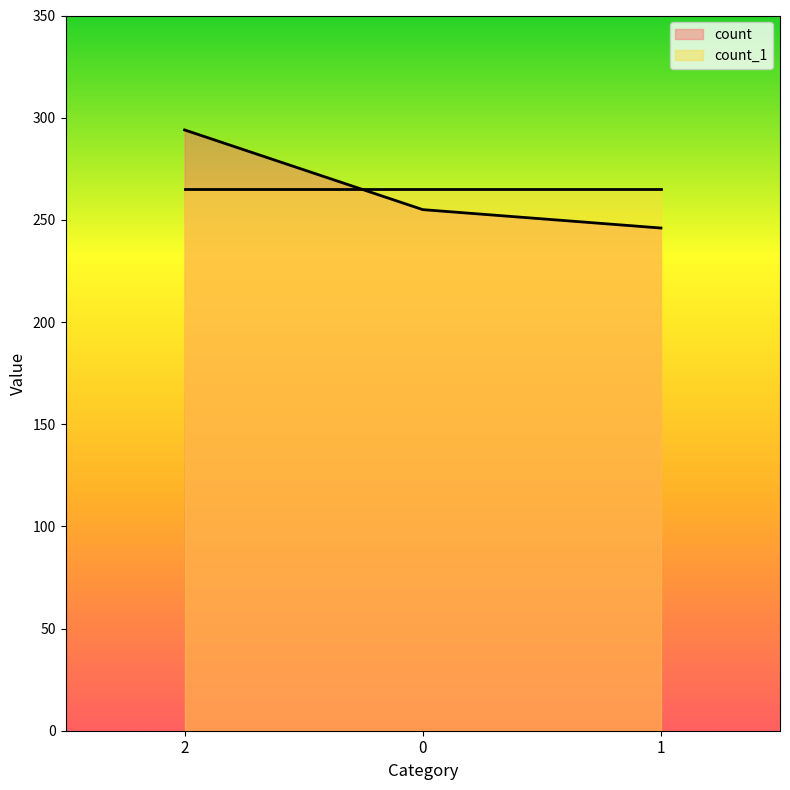

Which category has the lowest value across all series?

1